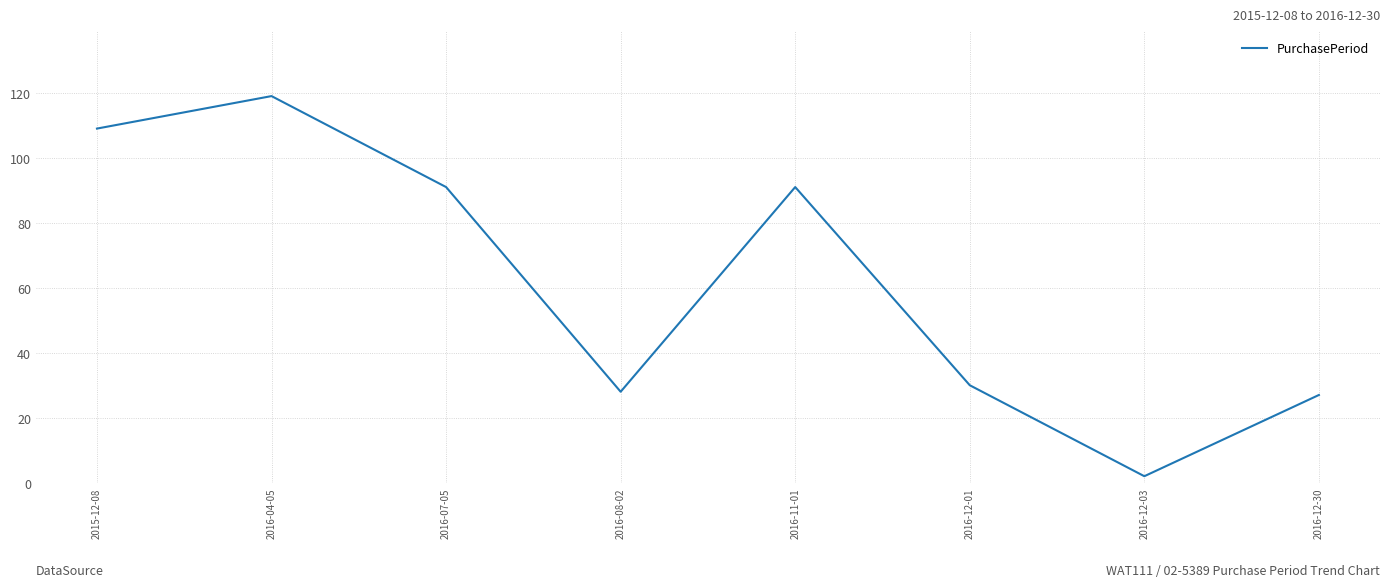

What is the approximate value at 2016-12-01?

30